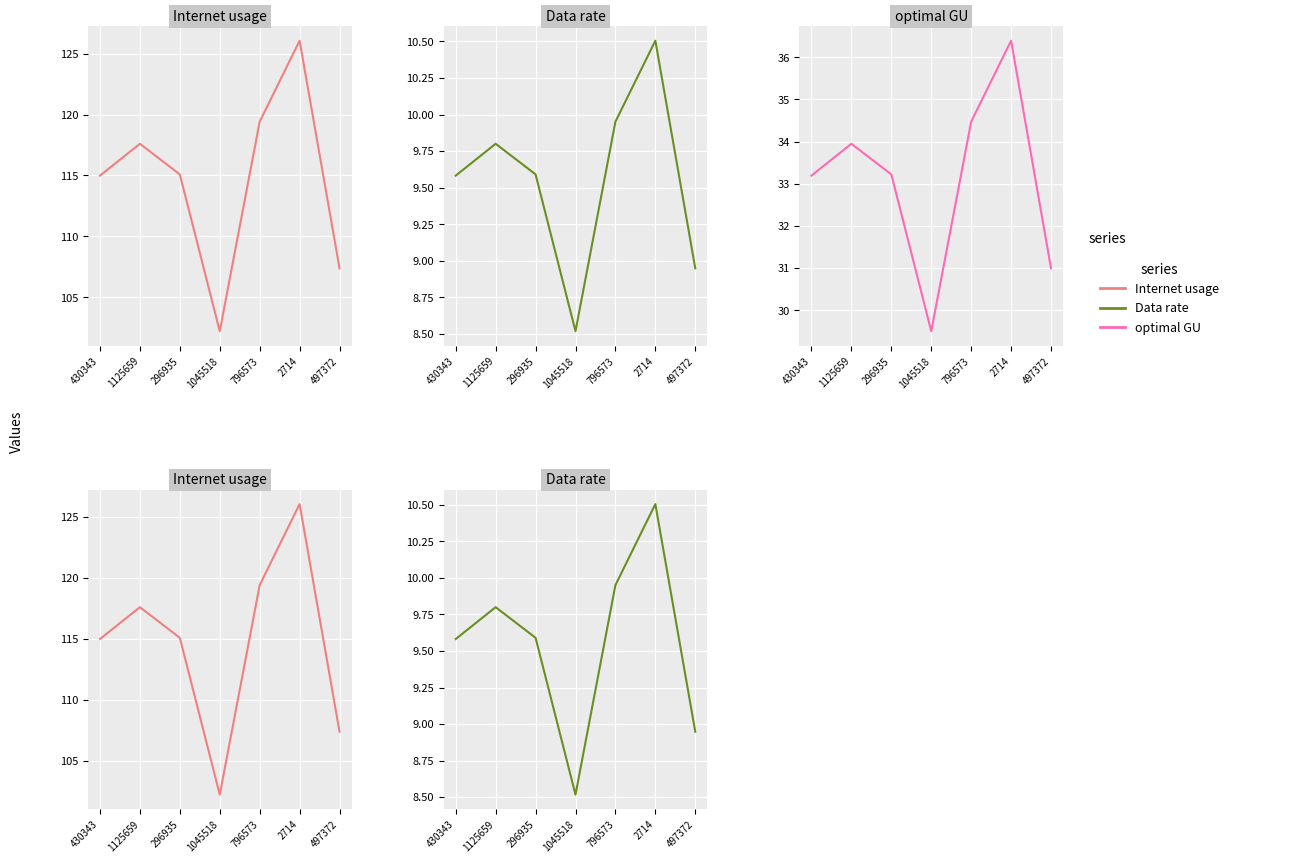

What value does the Internet usage series have at 497372?

107.4